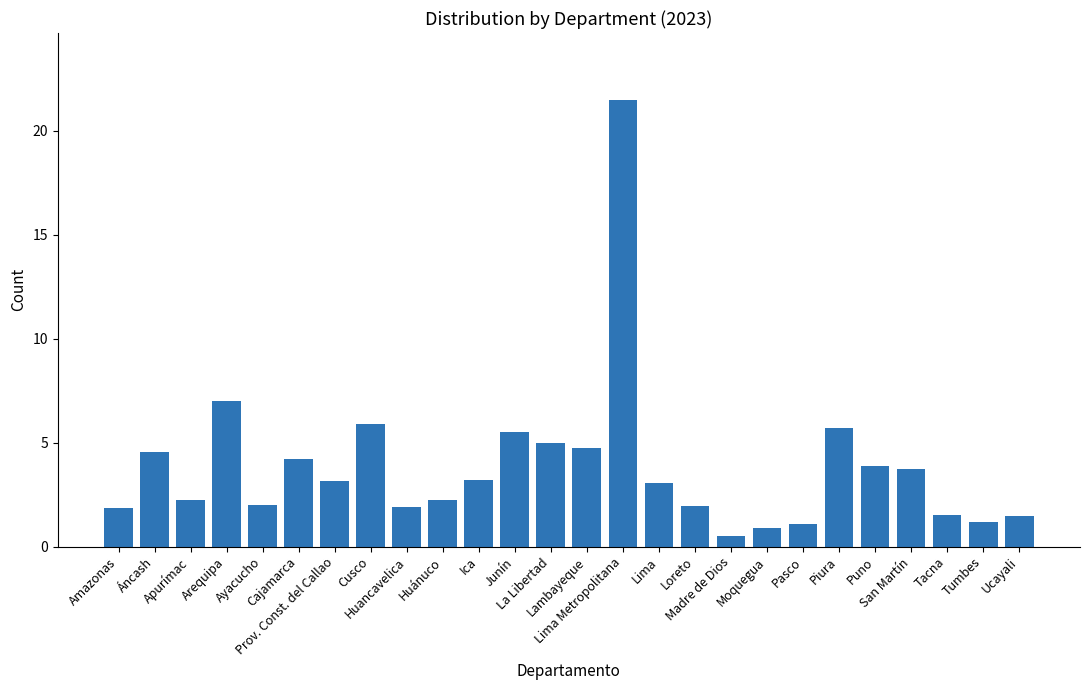

What is the label of the 13th bar from the left?

La Libertad